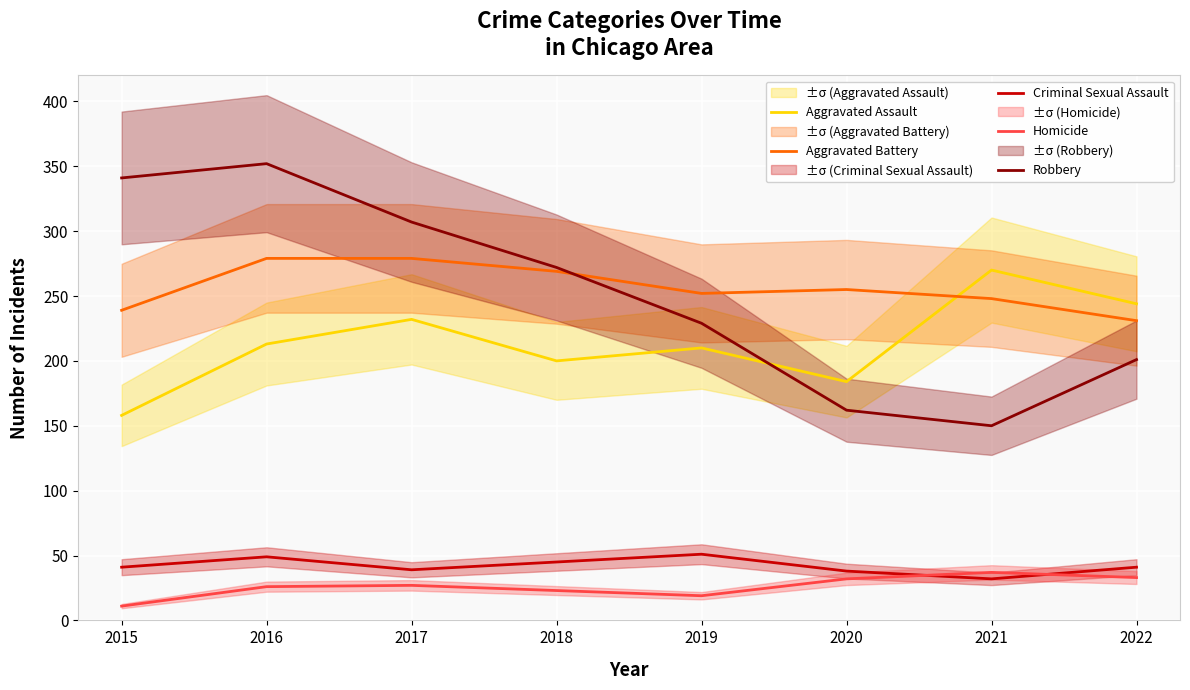

Reading left to right, extract all data points from this chart.

Aggravated Assault: 2015=158	2016=213	2017=232	2018=200	2019=210	2020=184	2021=270	2022=244
Aggravated Battery: 2015=239	2016=279	2017=279	2018=269	2019=252	2020=255	2021=248	2022=231
Criminal Sexual Assault: 2015=41	2016=49	2017=39	2018=45	2019=51	2020=38	2021=32	2022=41
Homicide: 2015=11	2016=26	2017=27	2018=23	2019=19	2020=32	2021=37	2022=33
Robbery: 2015=341	2016=352	2017=307	2018=272	2019=229	2020=162	2021=150	2022=201